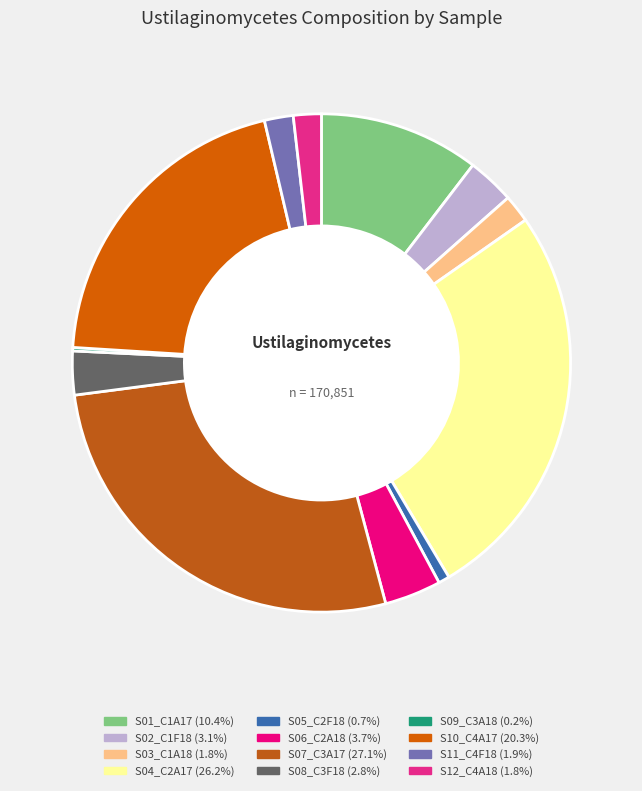

Rank the categories by value from lowest to highest.

S09_C3A18, S05_C2F18, S03_C1A18, S12_C4A18, S11_C4F18, S08_C3F18, S02_C1F18, S06_C2A18, S01_C1A17, S10_C4A17, S04_C2A17, S07_C3A17